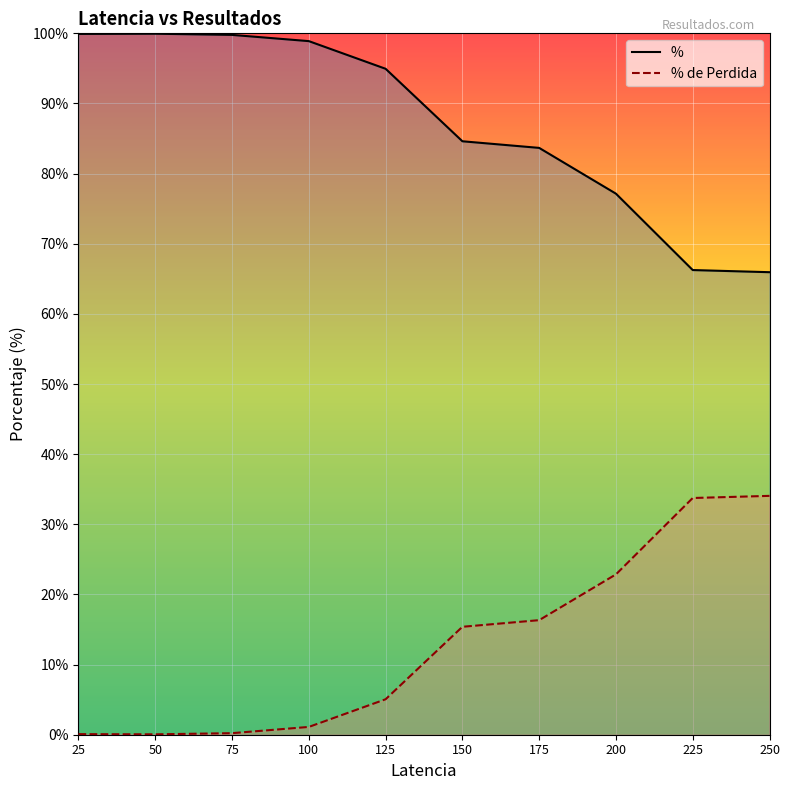

In % de Perdida, how many points are higher than both neighbors (excluding endpoints)?

1